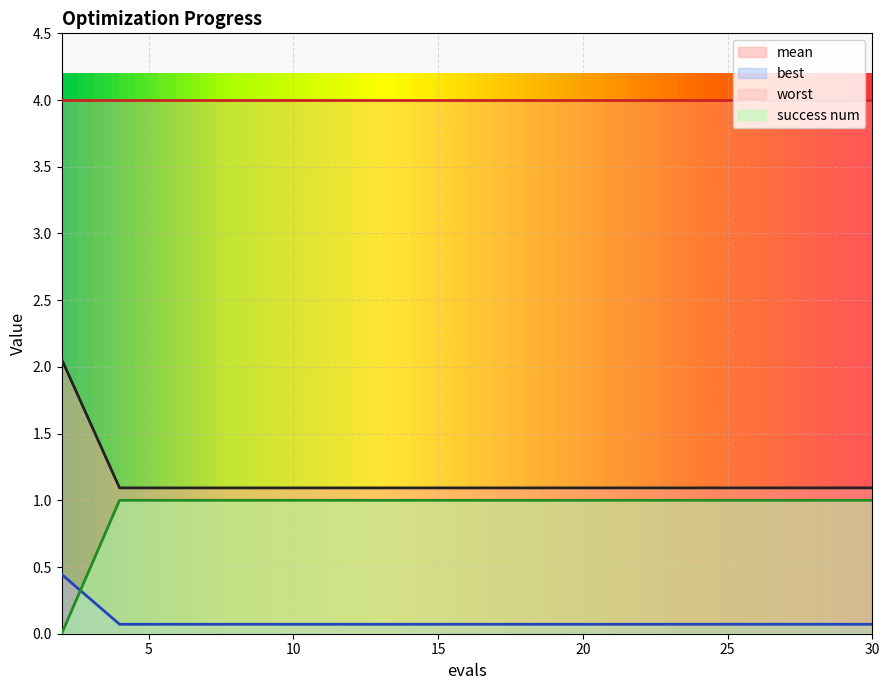

True or false: mean and success num intersect in this chart.

False